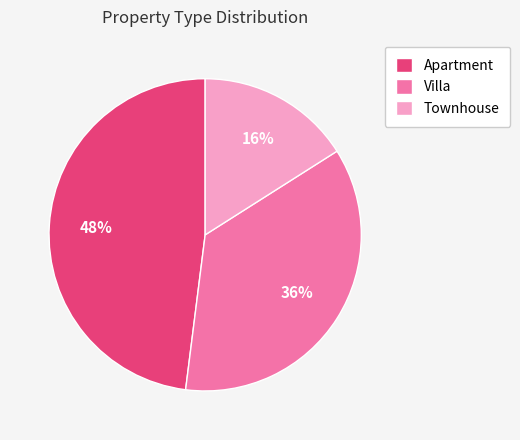

Is the sum of Townhouse and Villa greater than half?

Yes